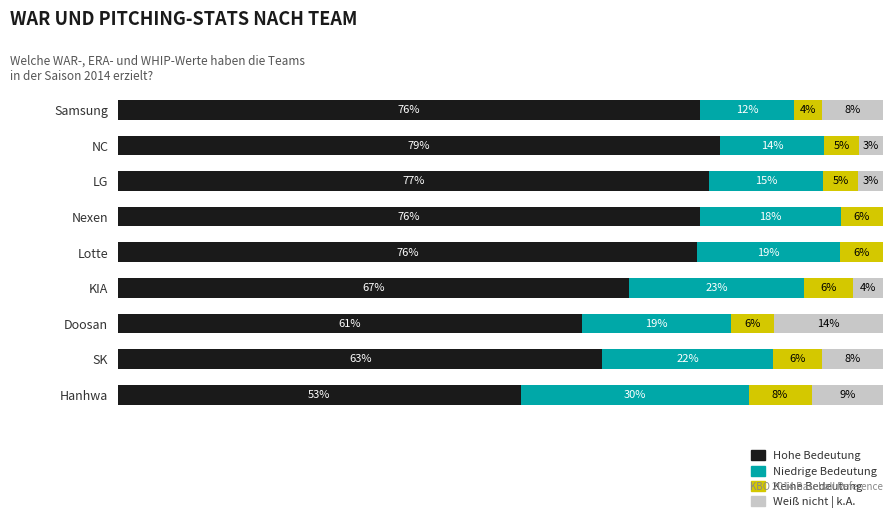

Reading left to right, list all the values displayed in this chart.

Hohe Bedeutung: 76.1	78.7	77.2	76.0	75.7	66.8	60.7	63.3	52.6
Niedrige Bedeutung: 12.2	13.7	14.9	18.4	18.8	22.9	19.4	22.3	29.8
Keine Bedeutung: 3.7	4.5	4.6	5.5	5.6	6.4	5.6	6.4	8.2
Weiß nicht | k.A.: 8.0	3.1	3.2	0.0	0.0	3.9	14.3	8.0	9.3